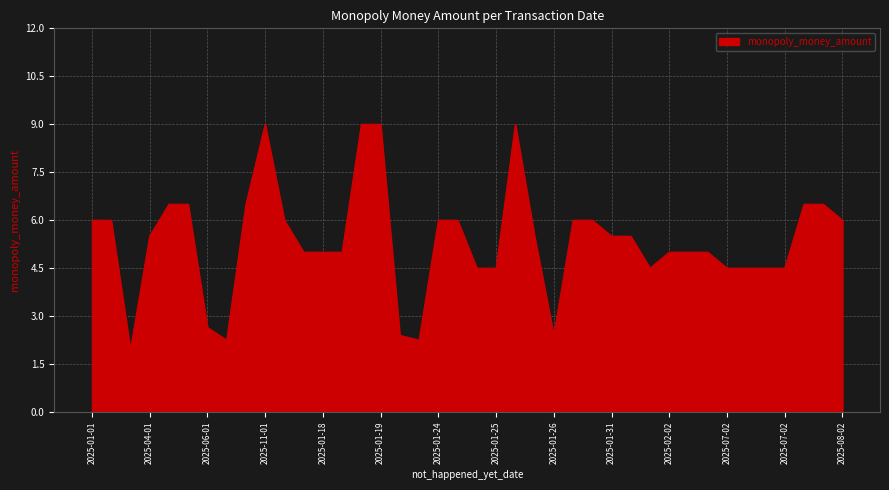

What is the greatest value displayed?

9.0